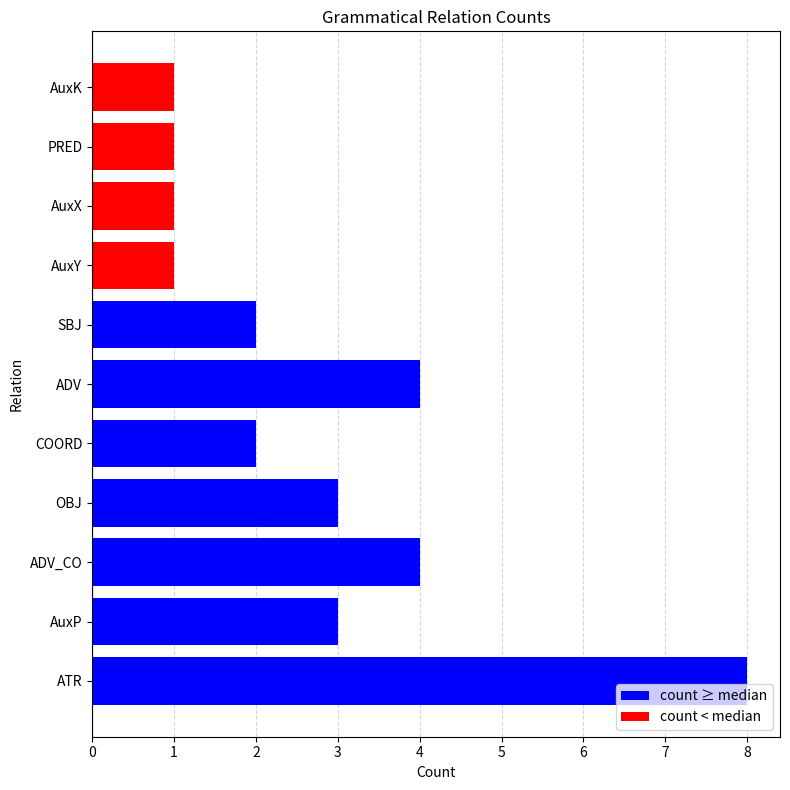

What is the smallest value displayed?

1